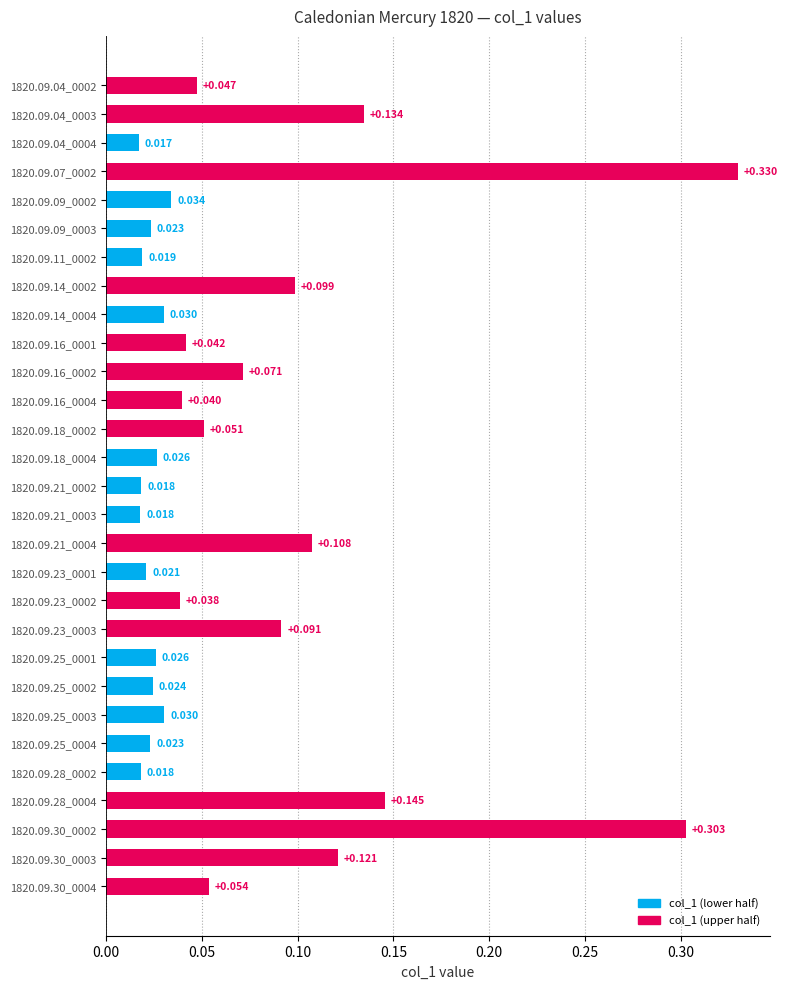

How many data points does each series have?

29